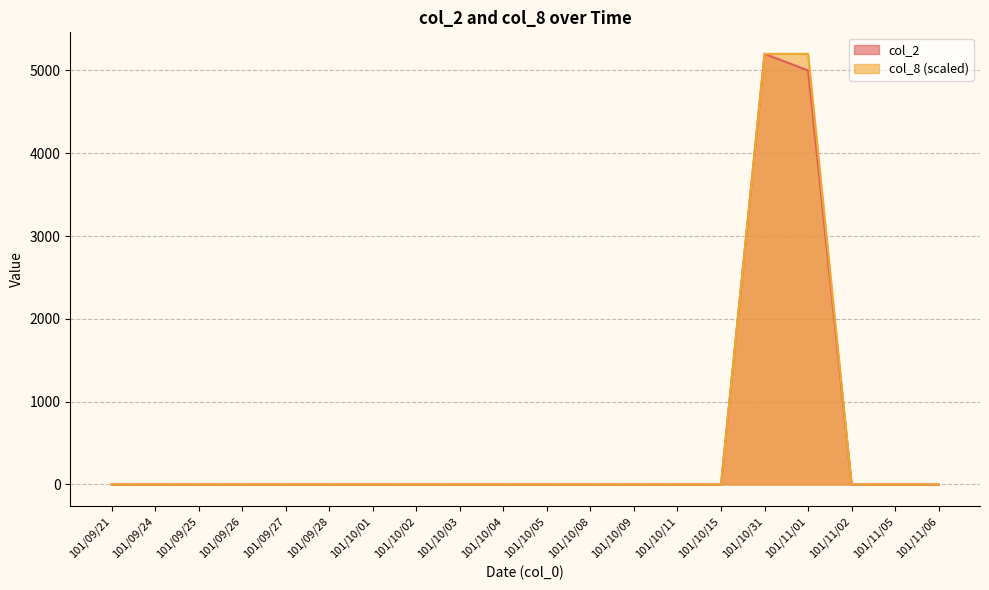

Which series has the widest spread of values?

col_2